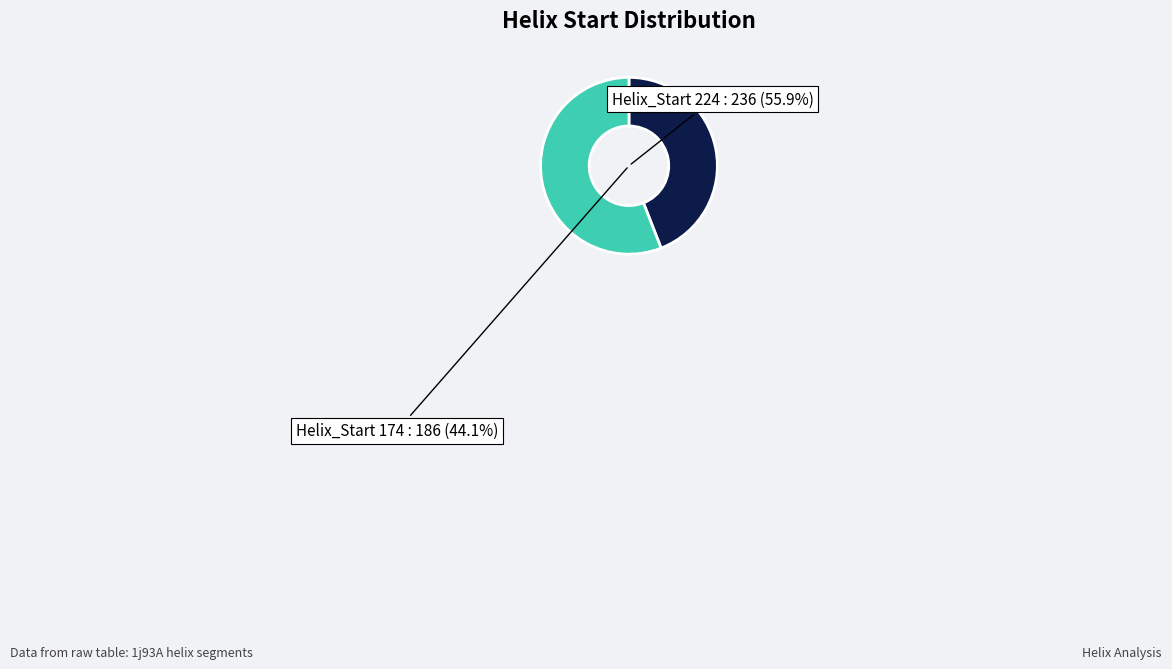

What is the change in value from 174 to 224?

+50